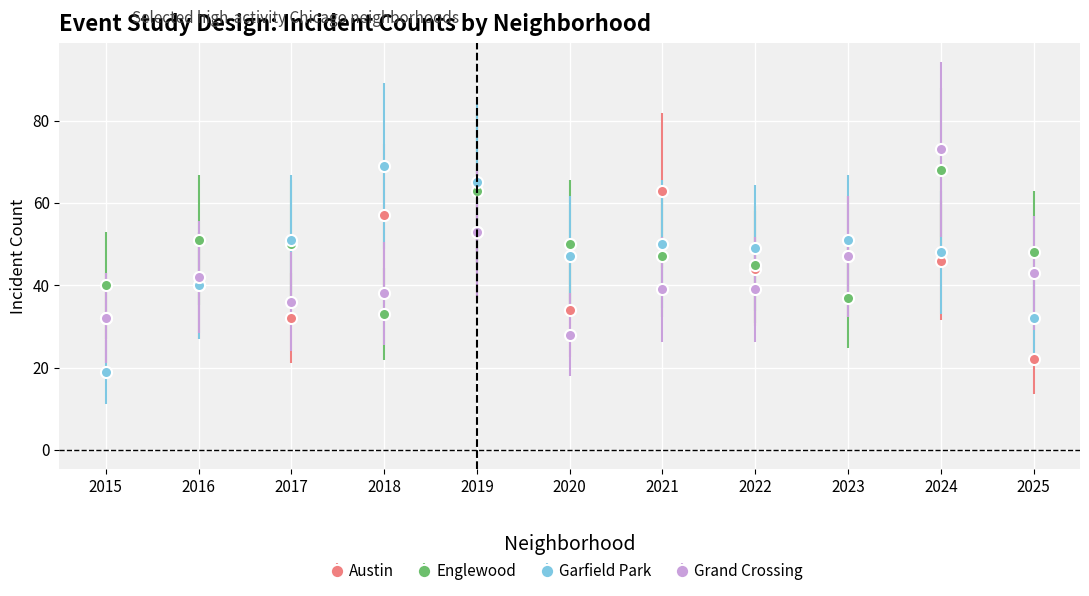

How many series are shown in this chart?

4